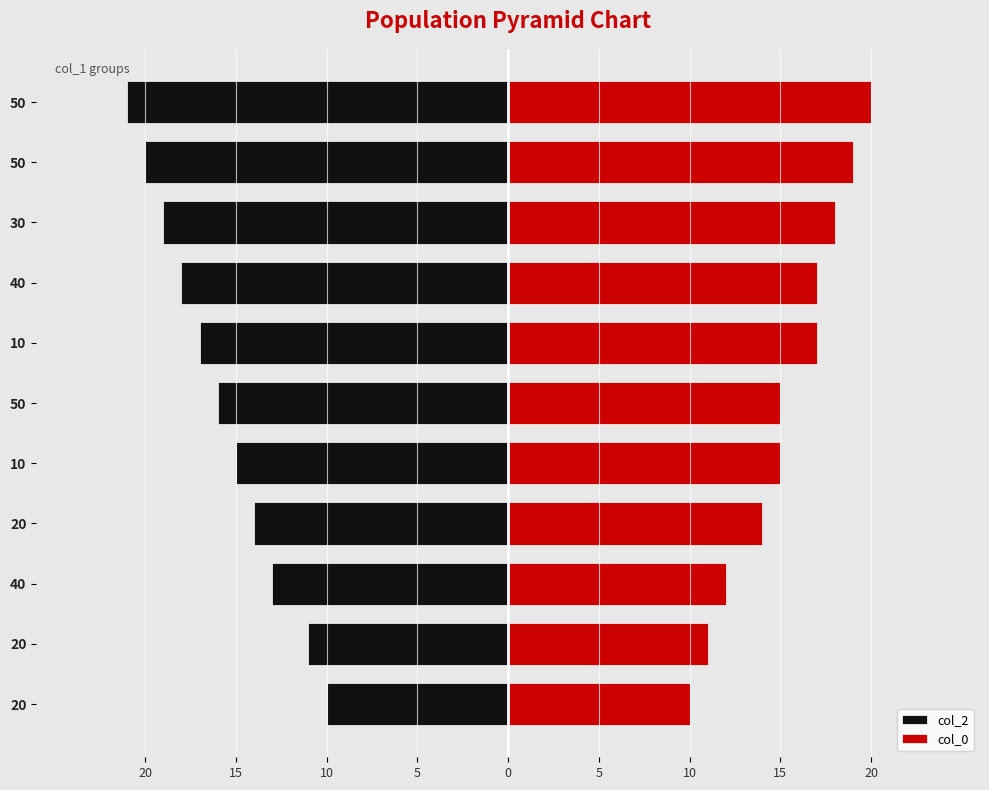

Rank the series at 40 from lowest to highest value.

col_2, col_0